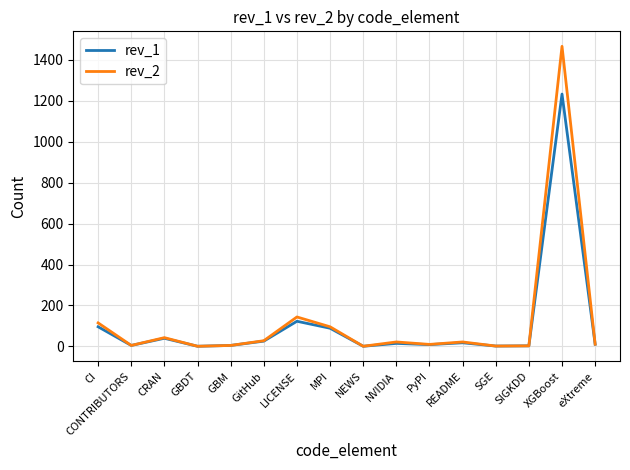

At which category is the sum across all series the highest?

XGBoost